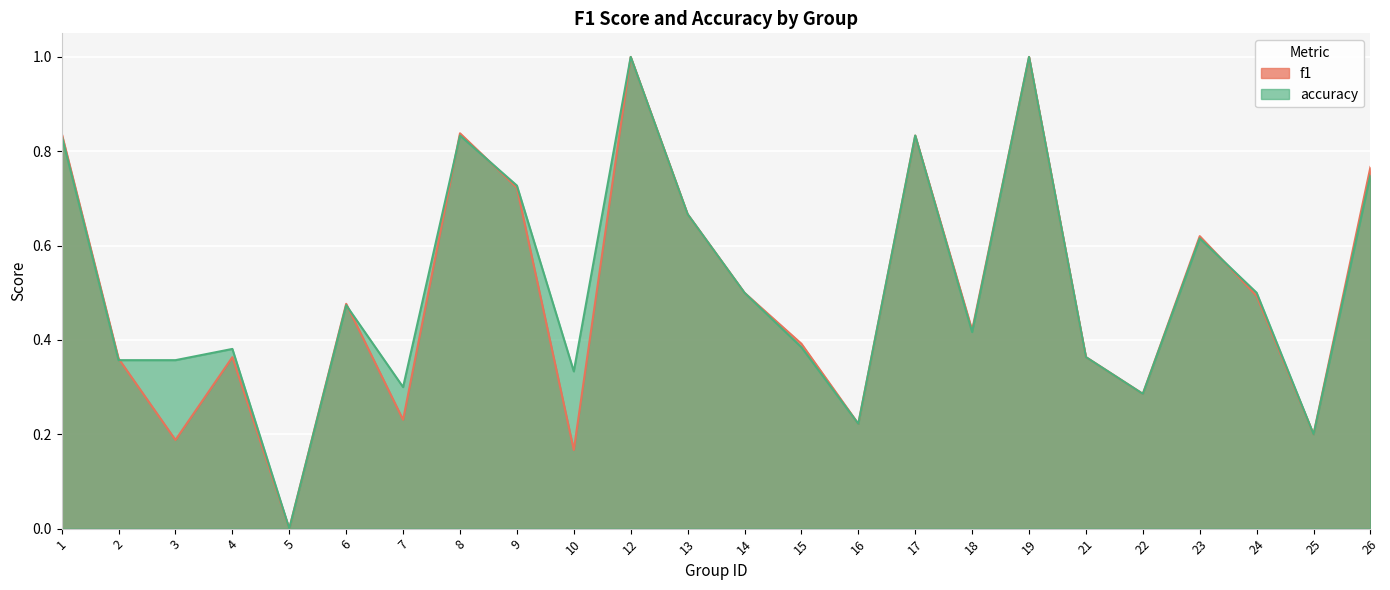

What is the value of the accuracy point at the 17th from the left?

0.4